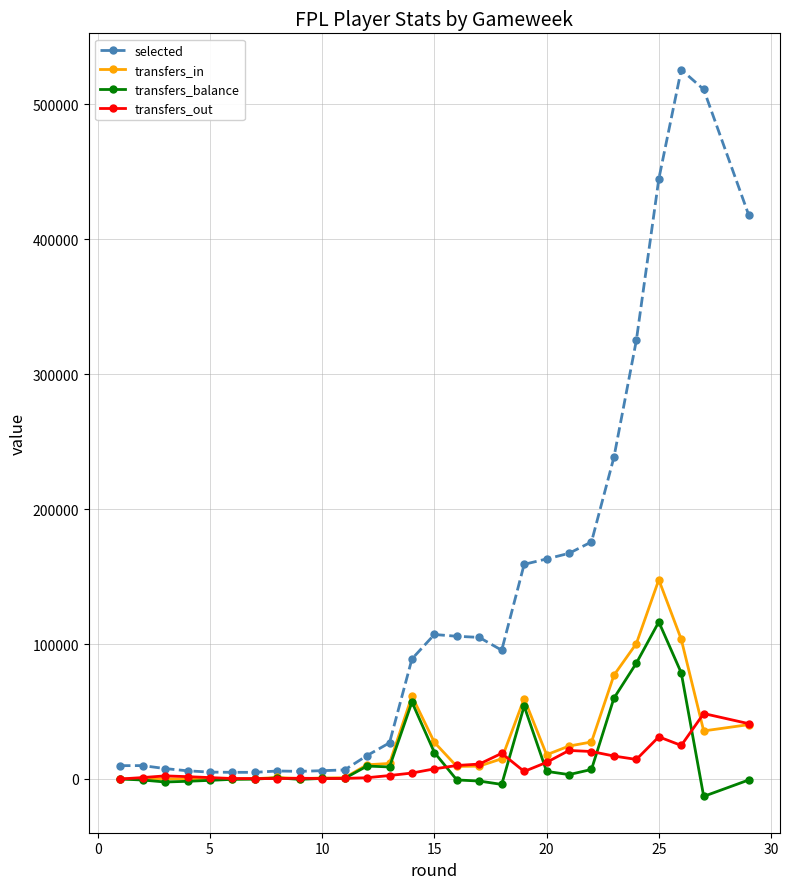

Which series has the largest total across all categories?

selected